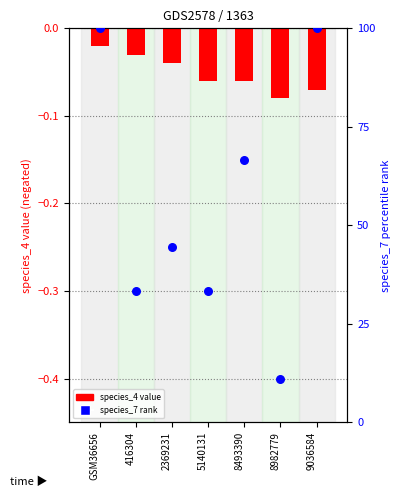

Which series has the largest Y range (max minus min)?

species_7 (dot)